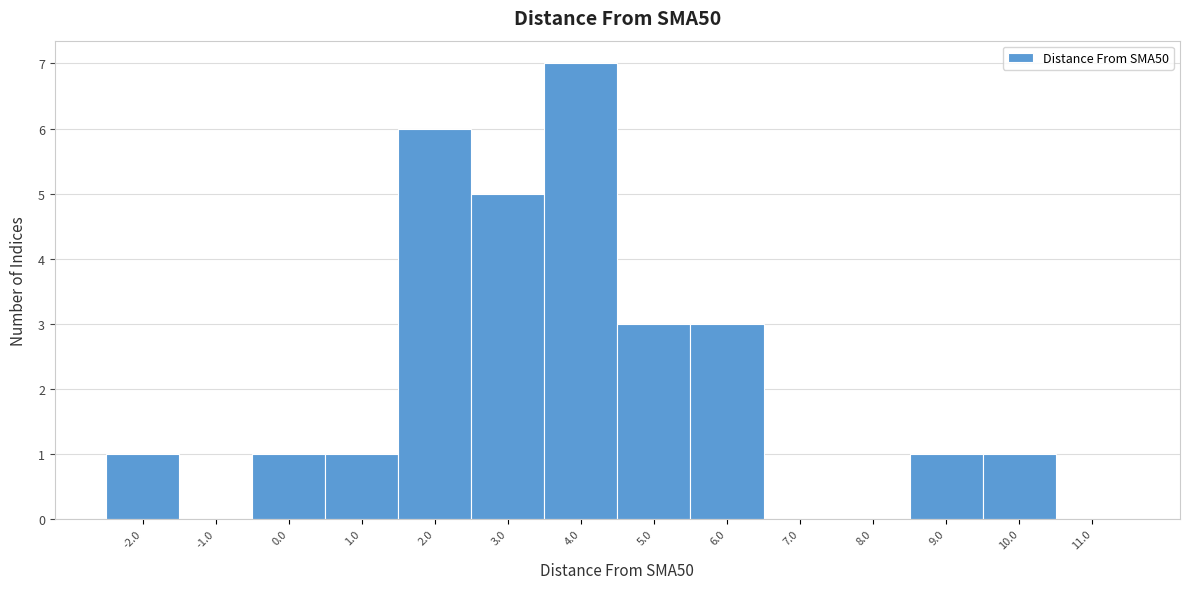

Which range on the x-axis has the tallest bar?

3.5 to 4.5